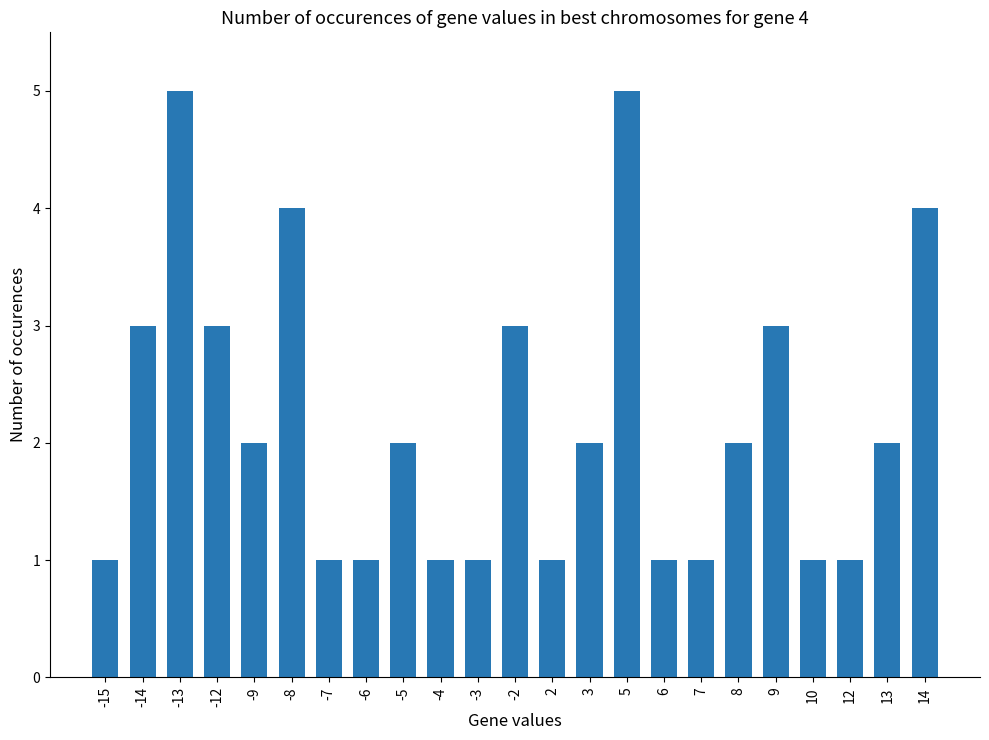

What is the ratio of the value at 8 to the value at 6?

2.0